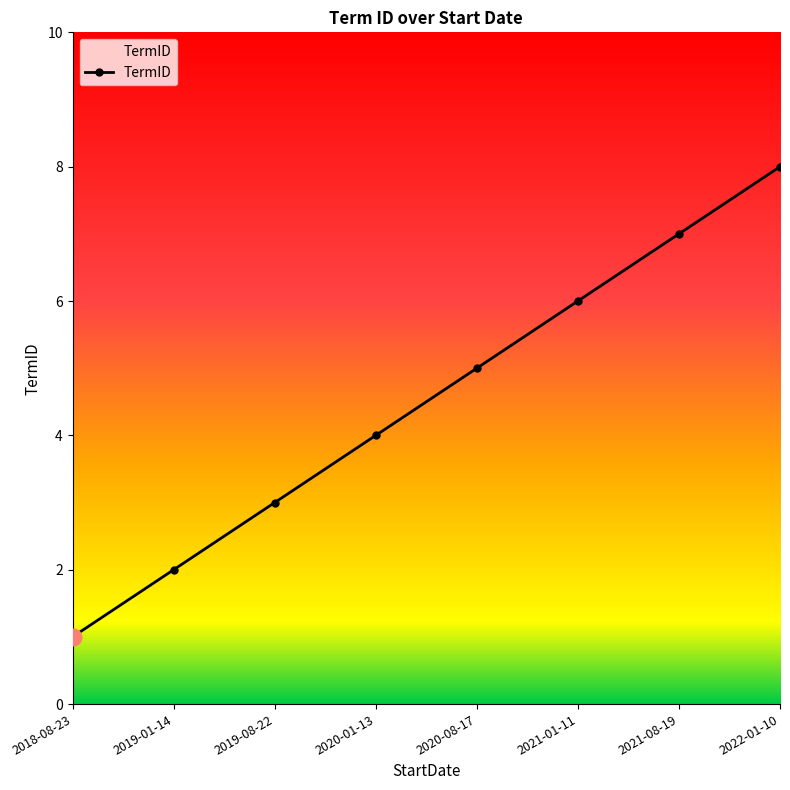

What position from the right is 2022-01-10?

1